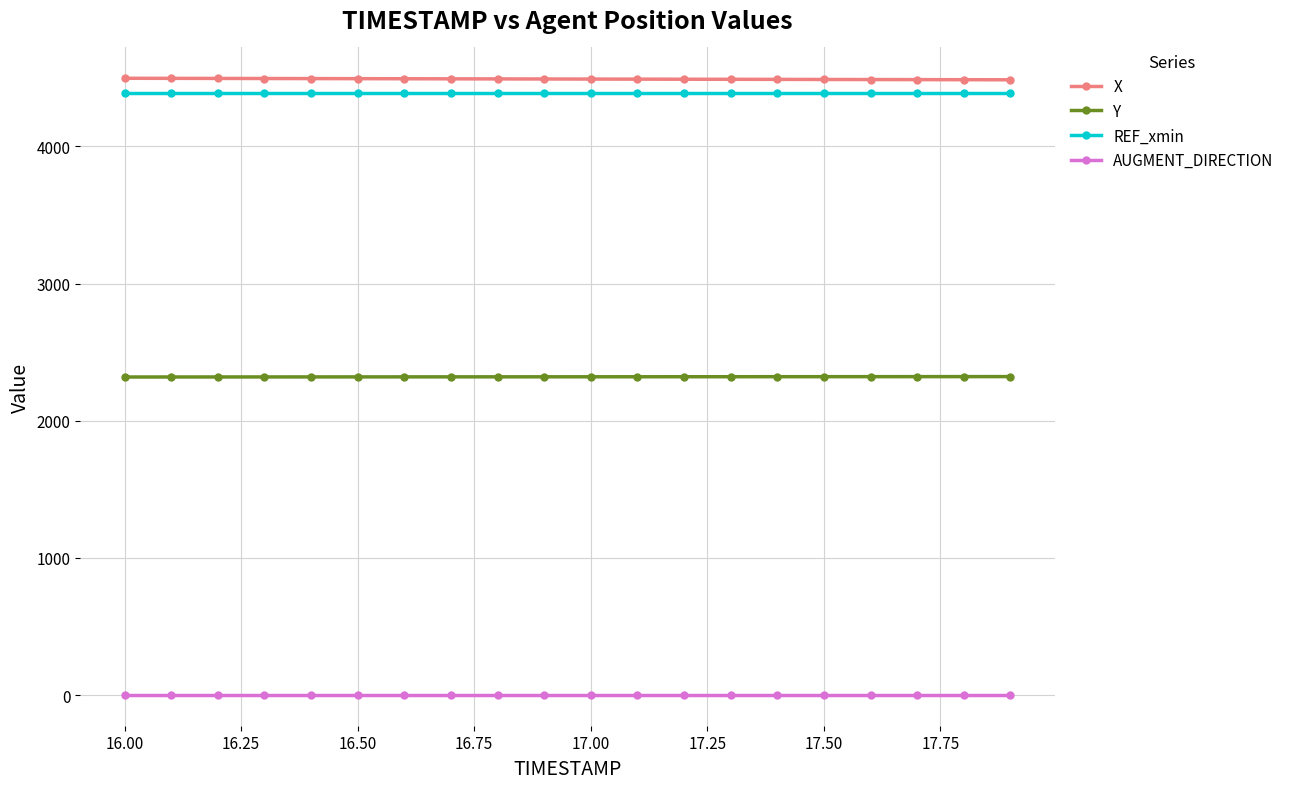

What is the value of the X point at the 15th from the left?

4489.2